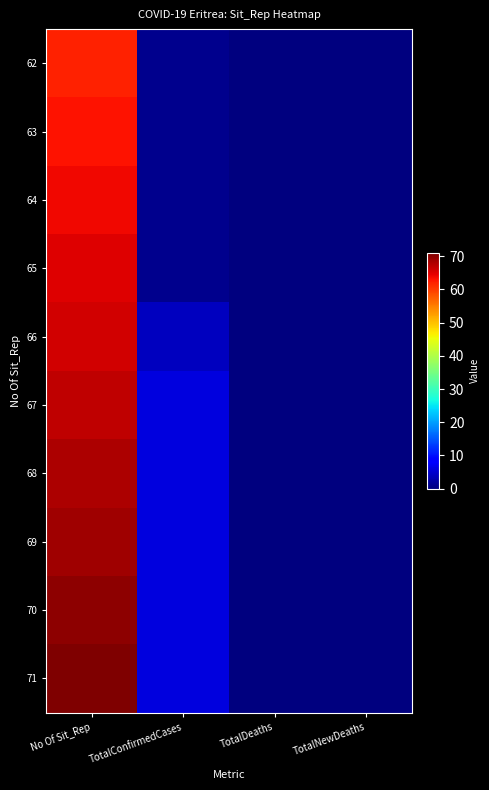

At which category does the chart reach its minimum across all series?

TotalDeaths